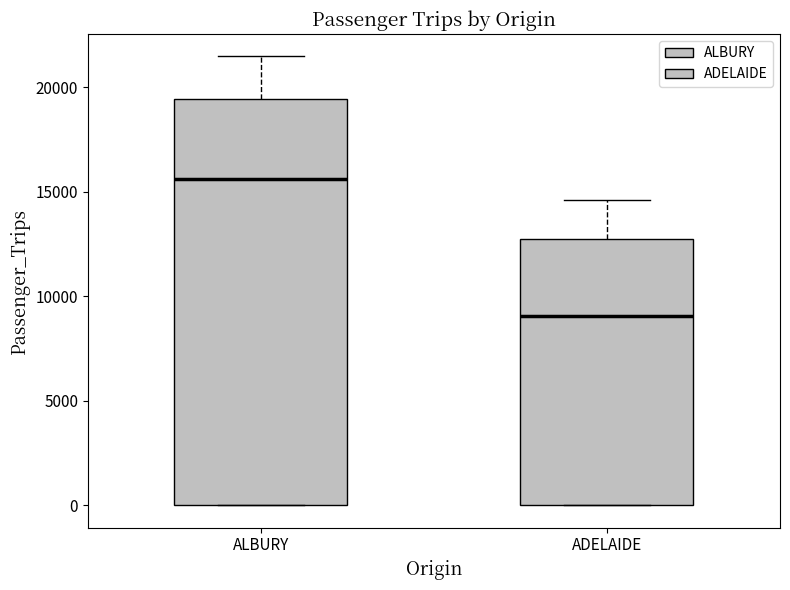

Reading left to right, transcribe this box plot: for each box, give where its median line is, the range the box spans, and where its two whiskers end, as read against the y-axis. The values are not printed on the chart, so give them approximately, as read against the axis.

ALBURY: median 15500, box 0 to 19500, whiskers 0 to 21500
ADELAIDE: median 9000, box 0 to 13000, whiskers 0 to 14500